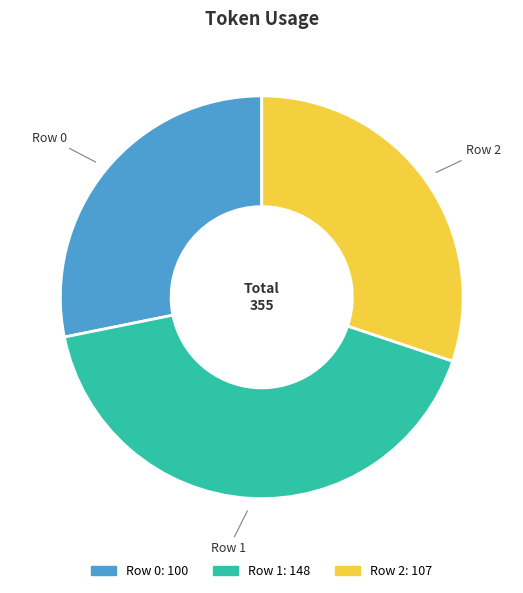

Is the sum of Row 1 and Row 2 greater than half?

Yes